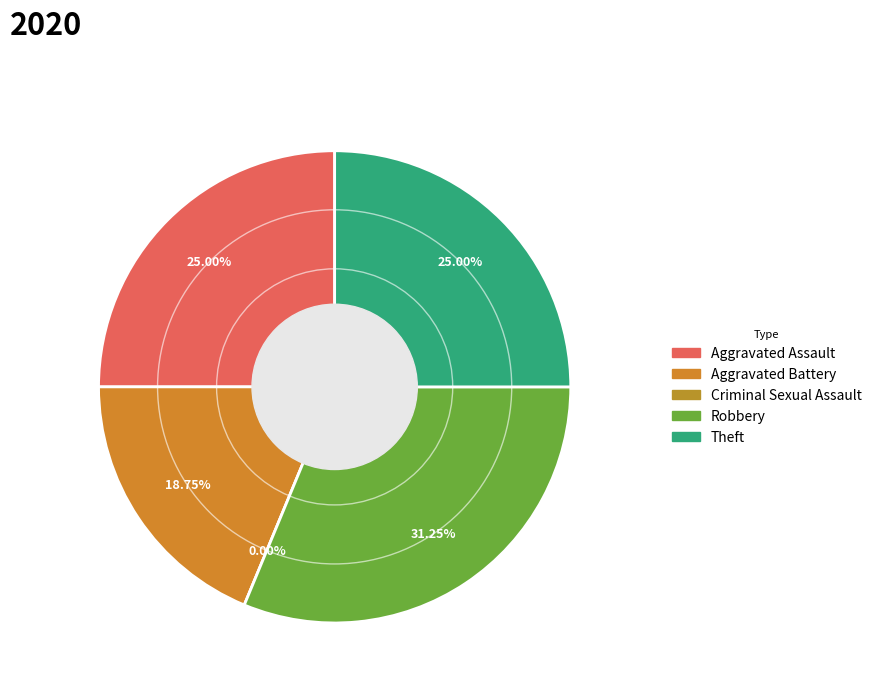

To the nearest percent, what percentage of the pie is Theft?

25%